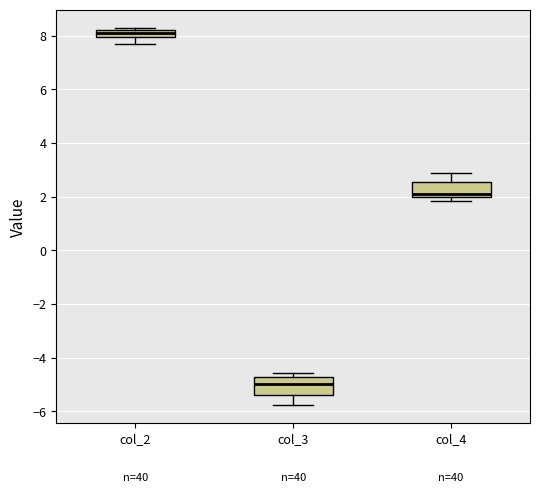

Where is the upper edge of the box for col_3 on the y-axis? The values are not printed on the chart, so give them approximately, as read against the axis.

-4.8